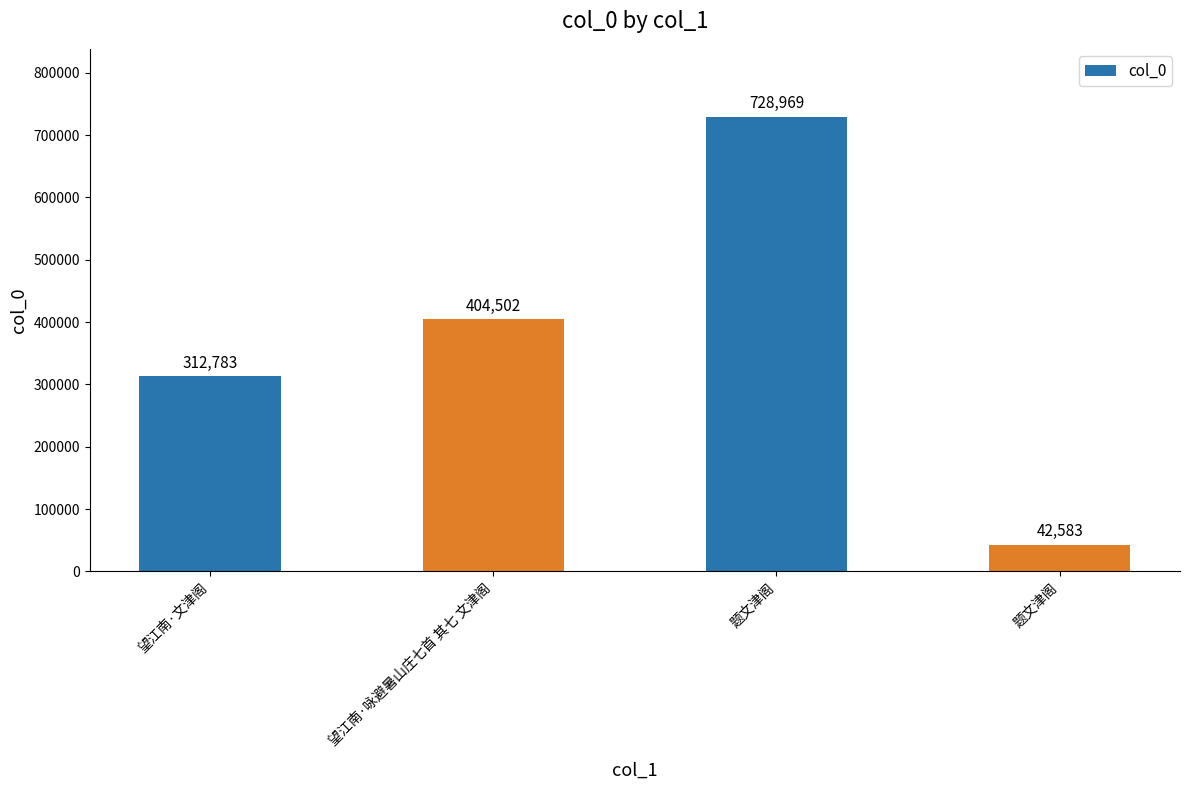

What is the average value?

372209